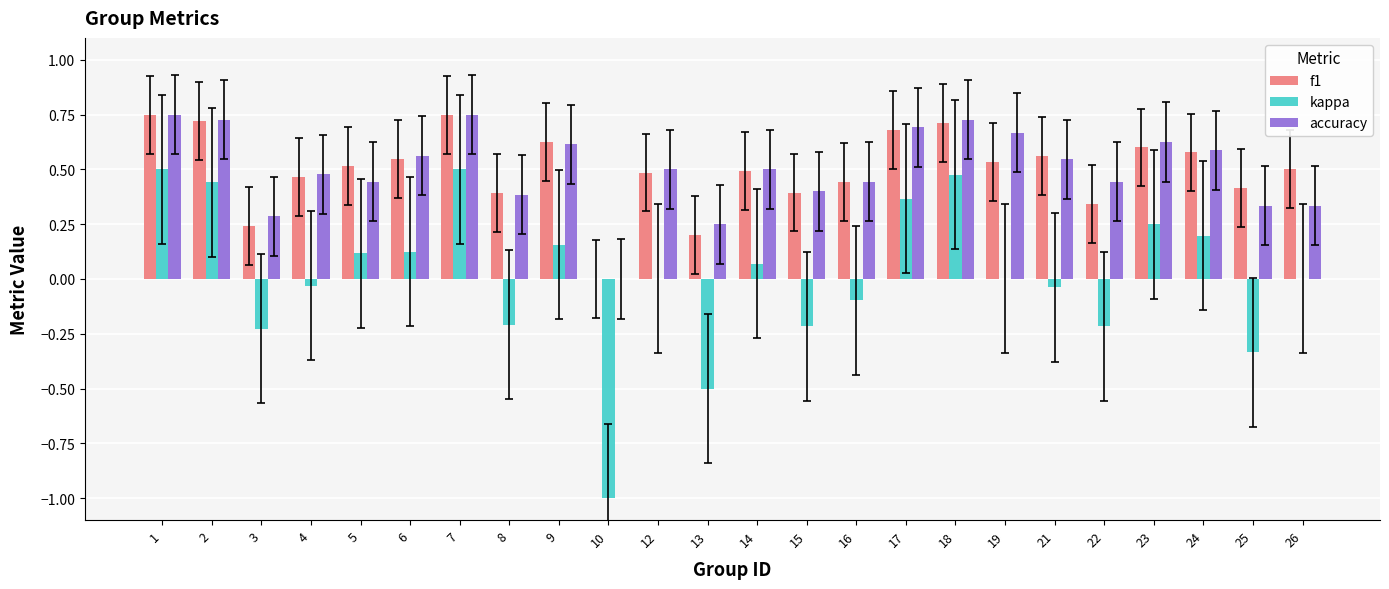

What is the sum of all accuracy values?

12.0